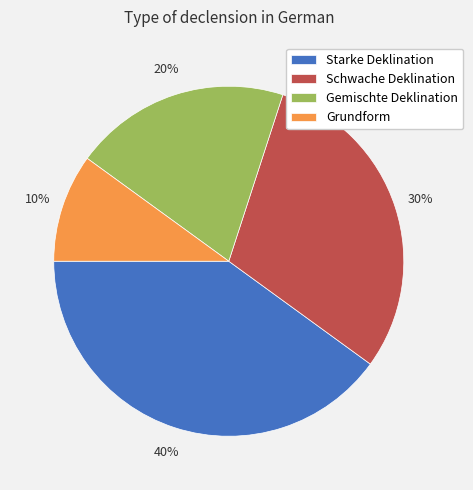

Do Grundform and Schwache Deklination together represent more than half of the pie?

No